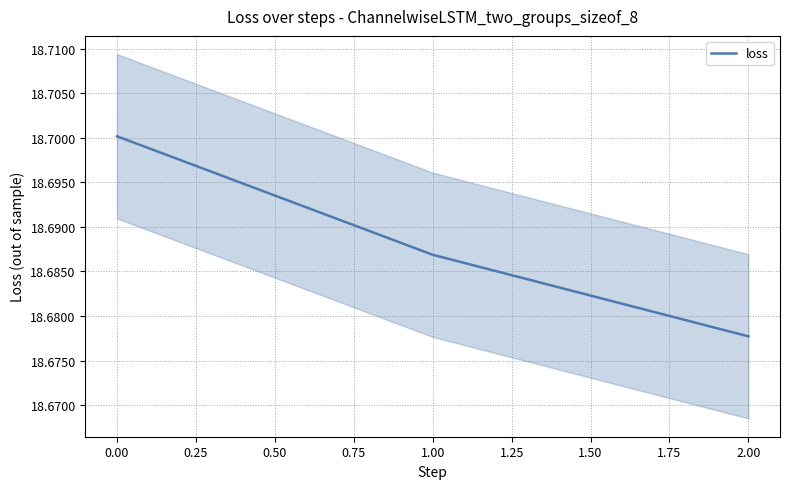

List the labels in order of loss value, smallest first.

2.00, 1.00, 0.00